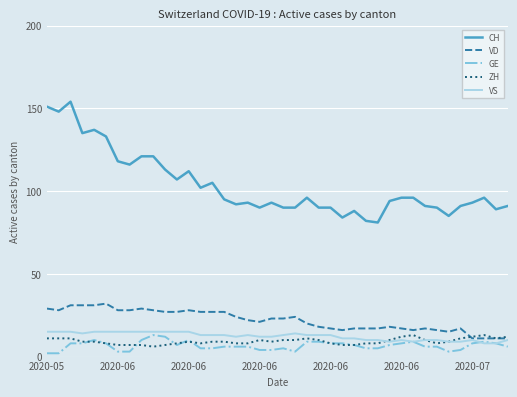

What are all the series names shown in the legend?

CH, VD, GE, ZH, VS